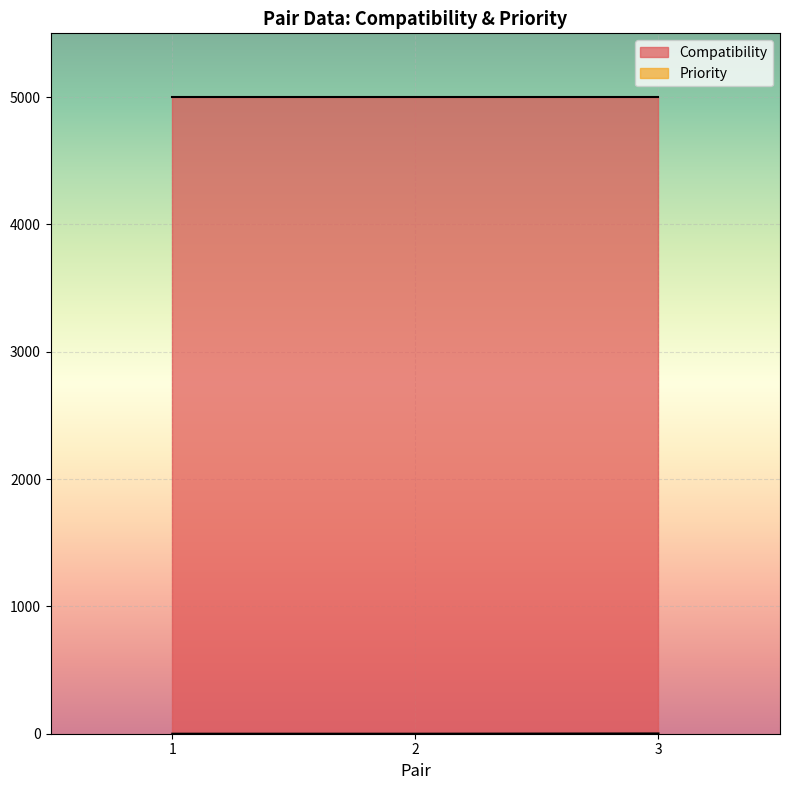

What is the greatest value displayed?

5000